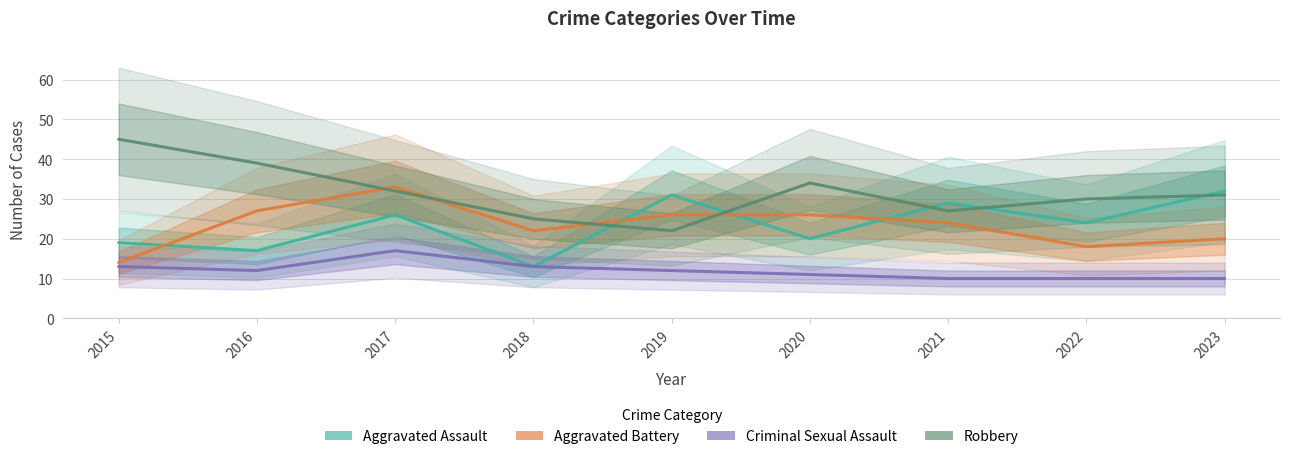

At which category is the sum across all series the highest?

2017